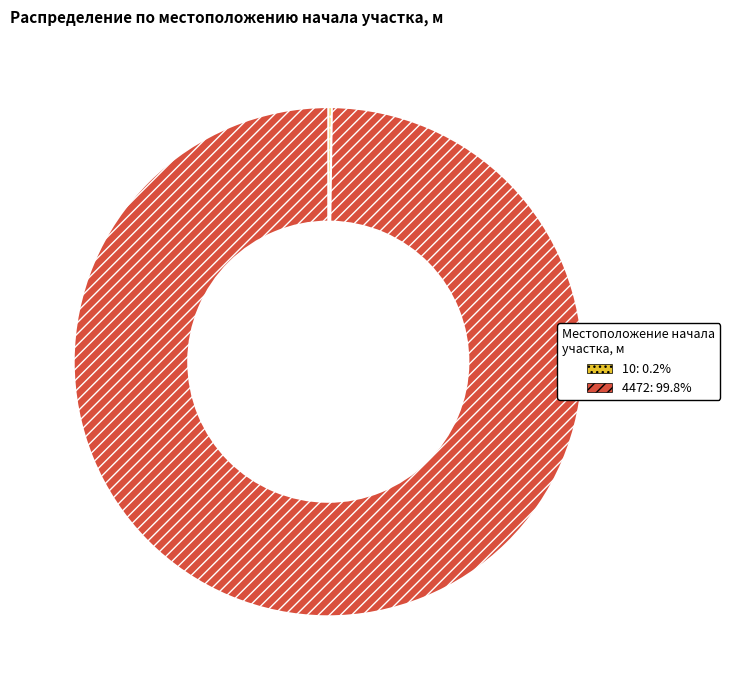

Which slice is the largest?

4472